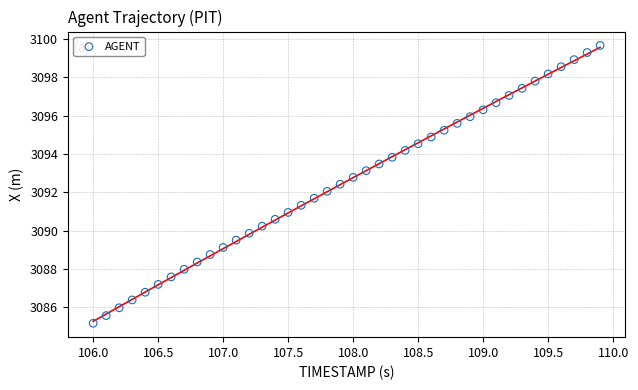

What is the range of X values (max minus min)?

3.9